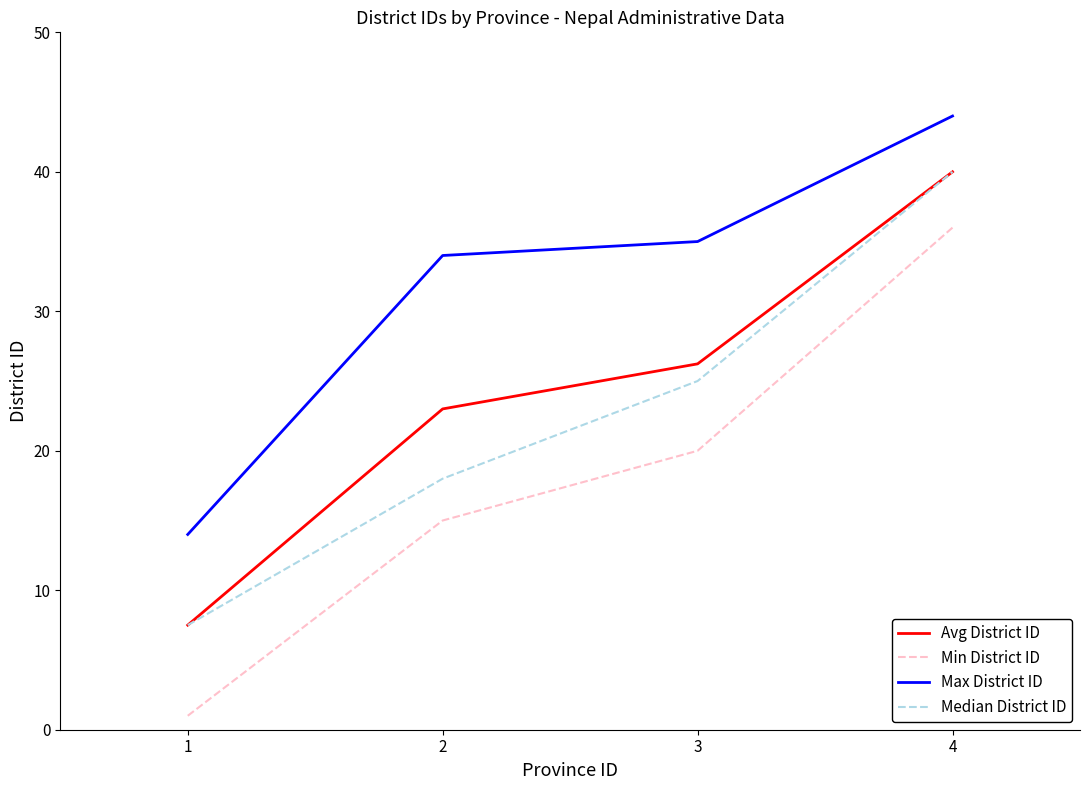

Does the chart have visible grid lines?

No